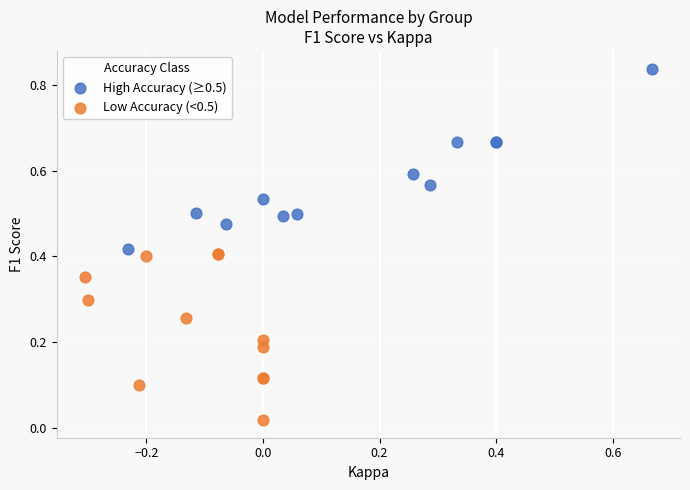

Which series reaches the minimum Y coordinate?

Low Accuracy (<0.5)